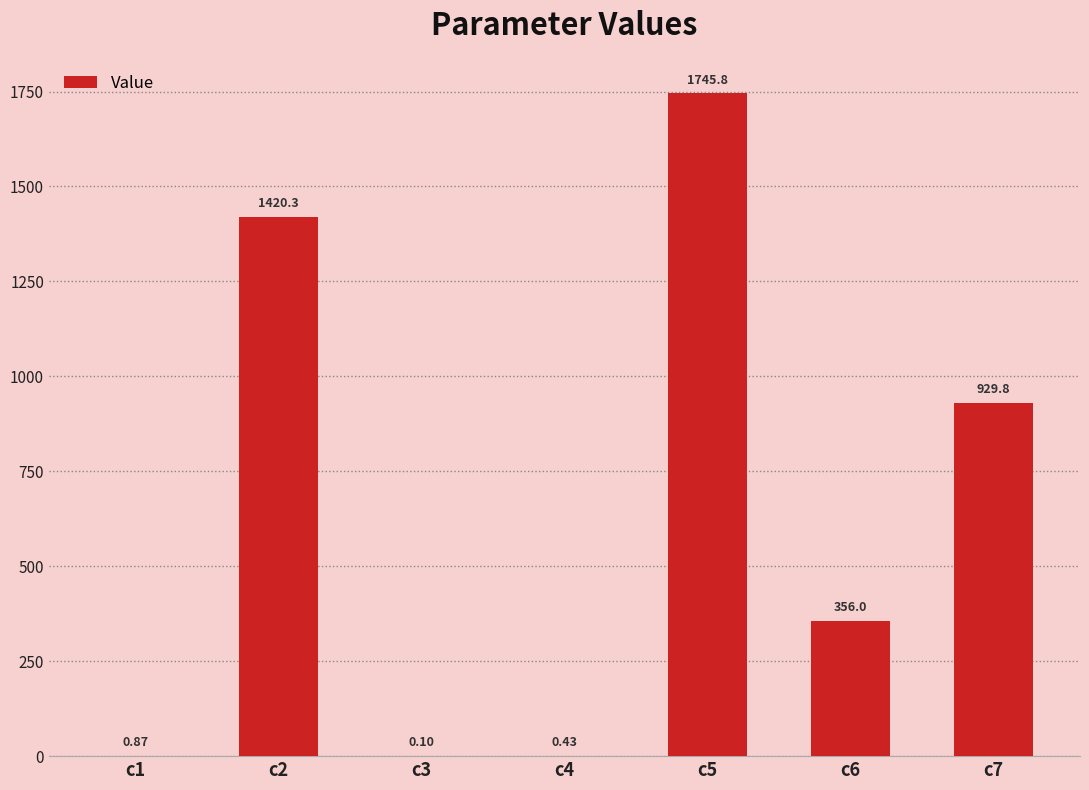

Which category has the highest value across all series?

c5